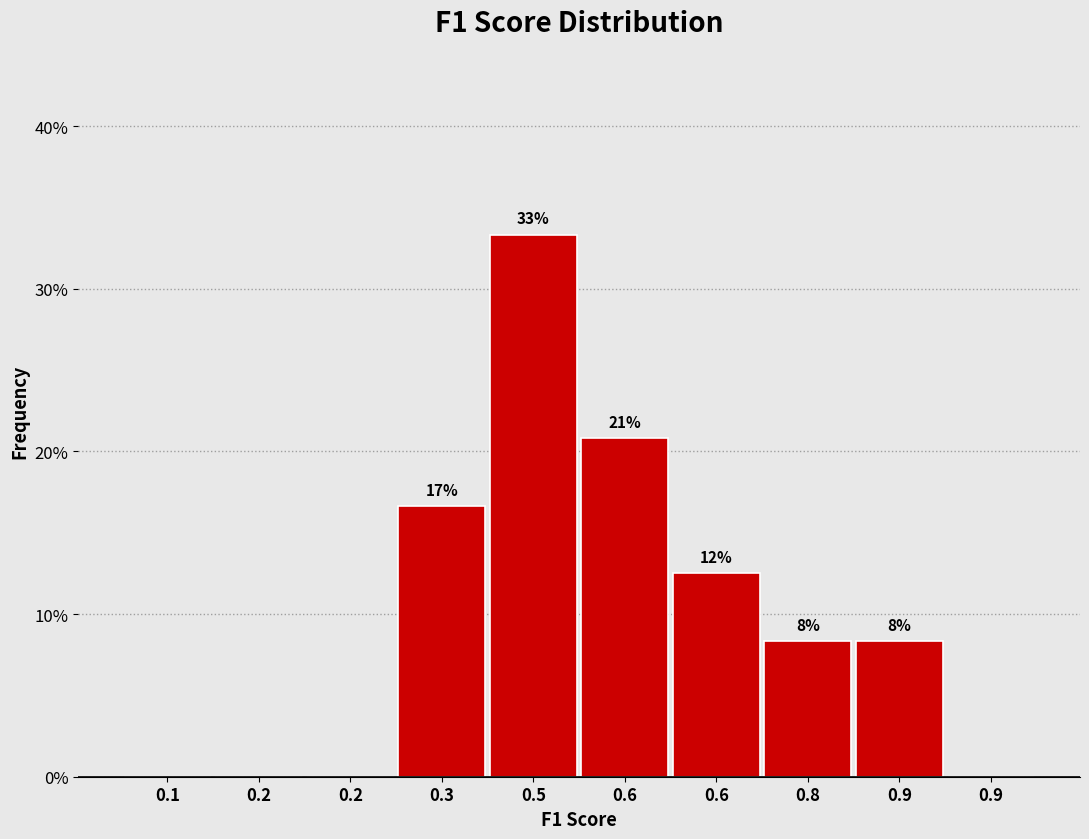

Are the bars horizontal?

No